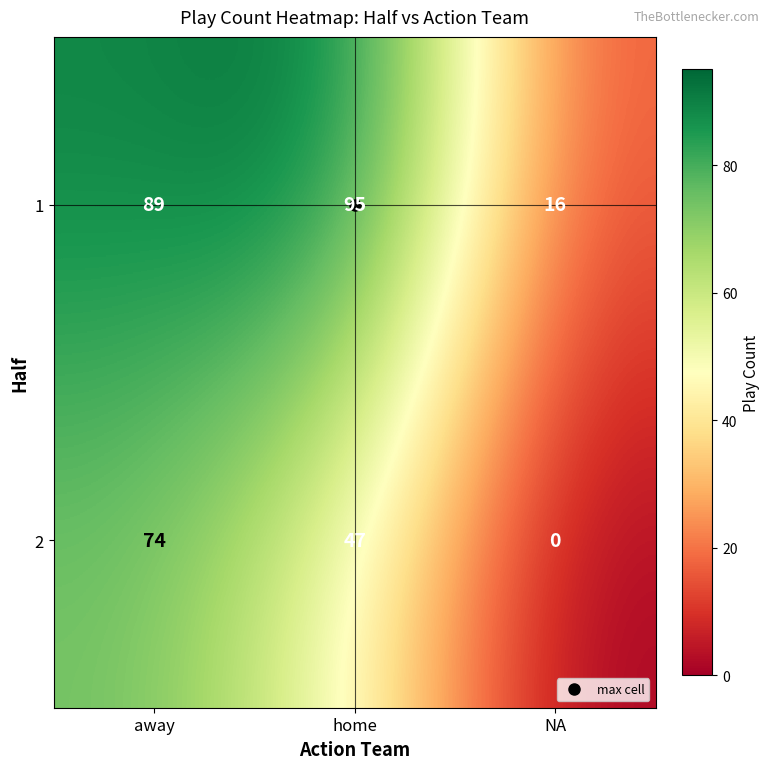

What is the difference between the second highest and minimum values in the 2 series?

47